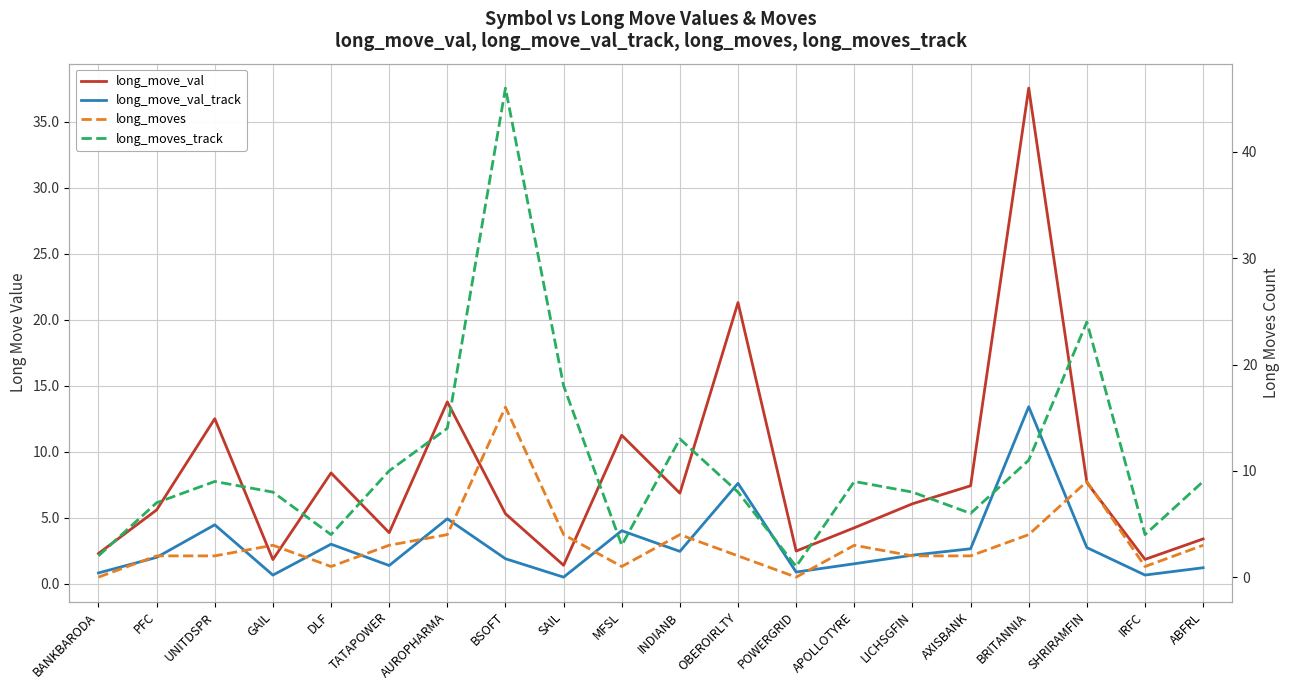

List the series in order of their peak value, lowest first.

long_move_val_track, long_moves, long_move_val, long_moves_track